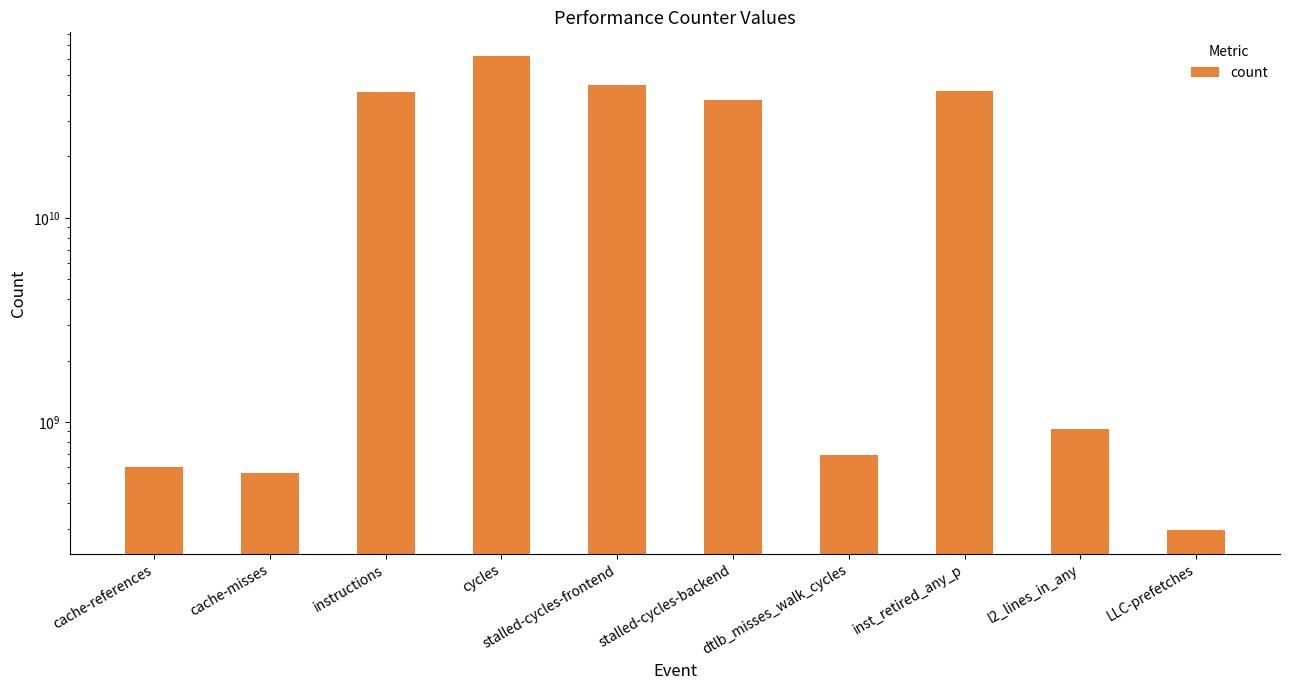

At which label does the data first exceed 37777592529?

instructions